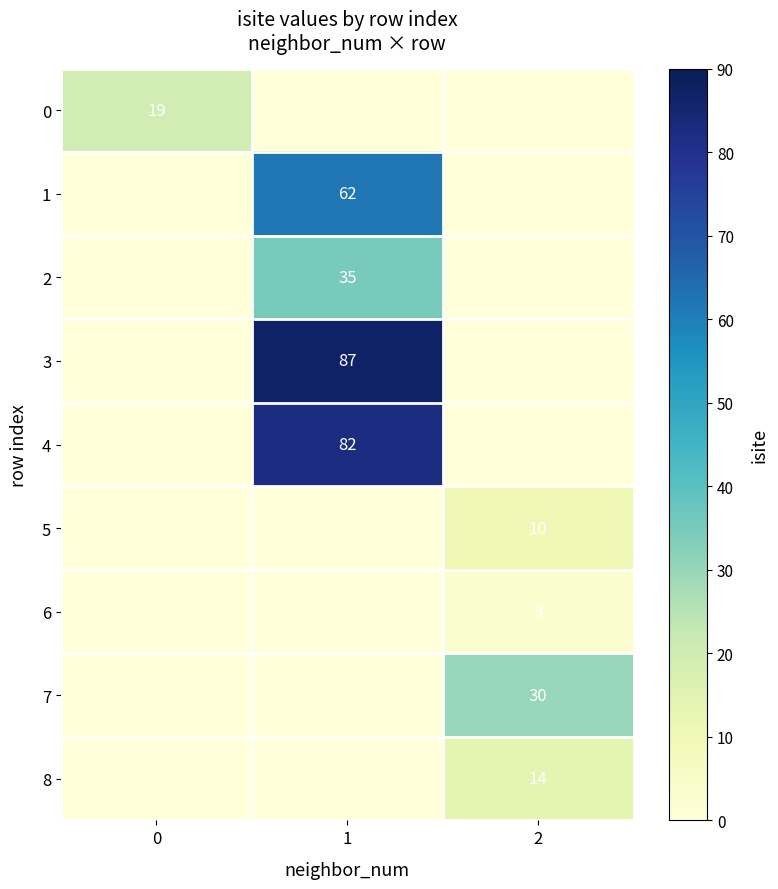

True or false: 8 has a value of 14 at 2.

True